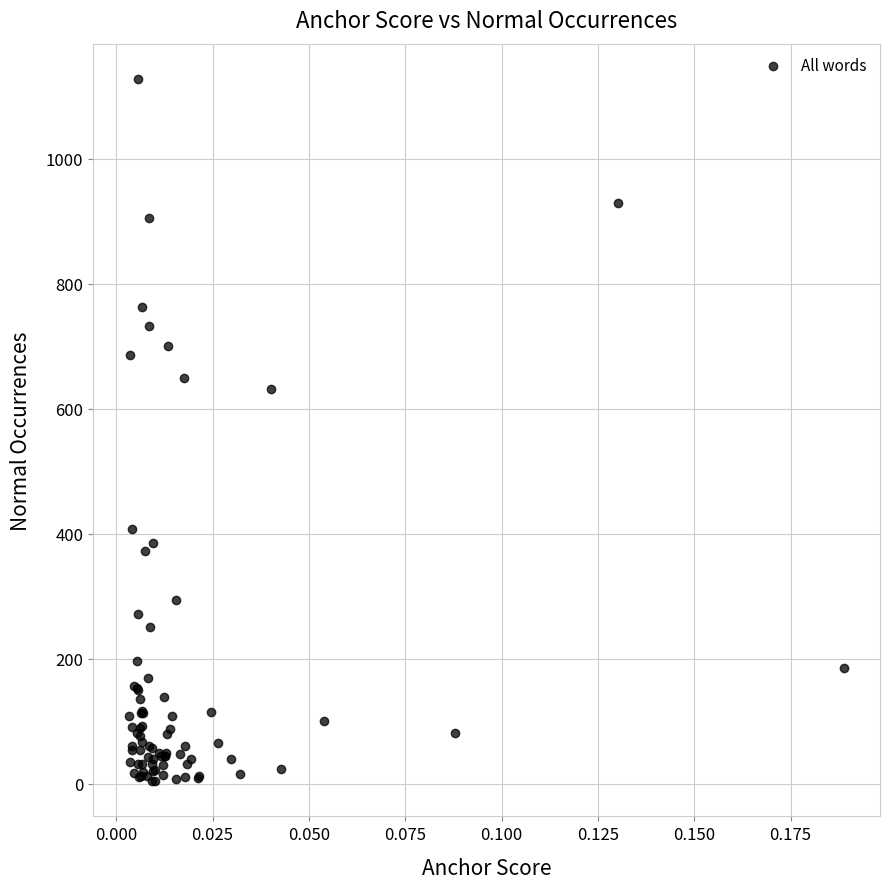

What Y value in the scatter plot is closest to 566?

632